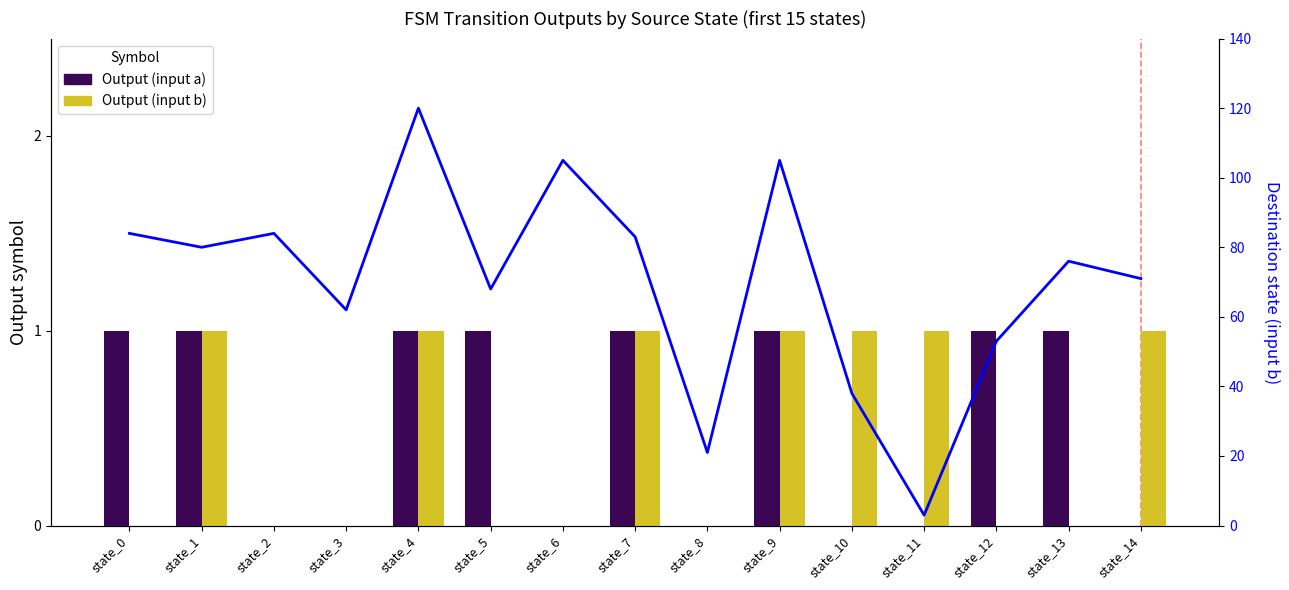

Rank the series at state_10 from highest to lowest value.

input_b, input_a